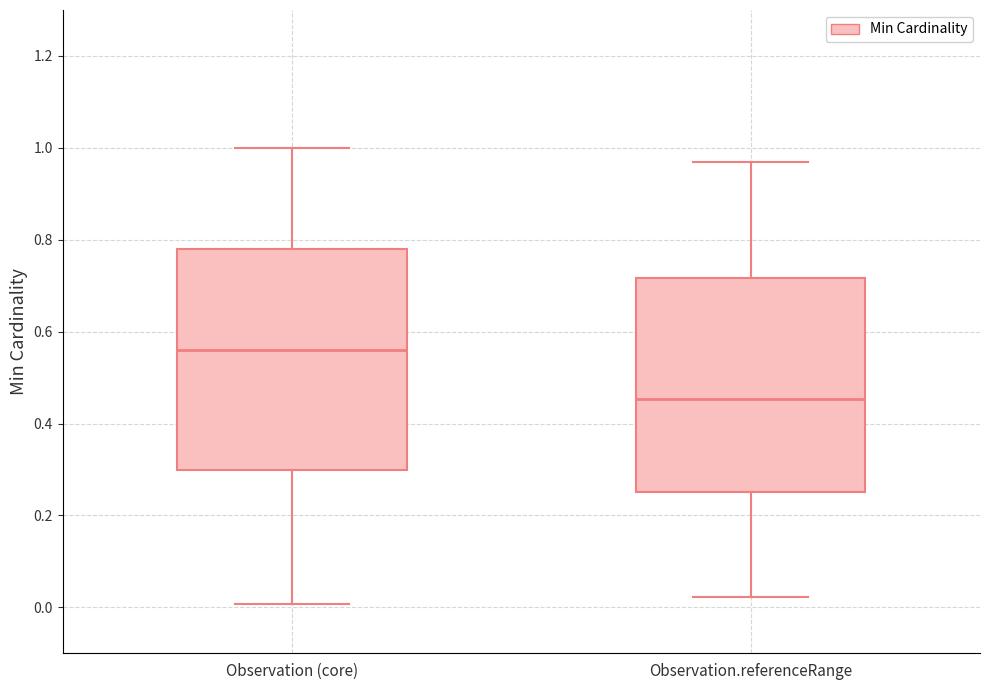

Reading left to right, transcribe this box plot: for each box, give where its median line is, the range the box spans, and where its two whiskers end, as read against the y-axis. The values are not printed on the chart, so give them approximately, as read against the axis.

Observation (core): median 0.56, box 0.30 to 0.78, whiskers 0.00 to 1.00
Observation.referenceRange: median 0.46, box 0.24 to 0.72, whiskers 0.02 to 0.96